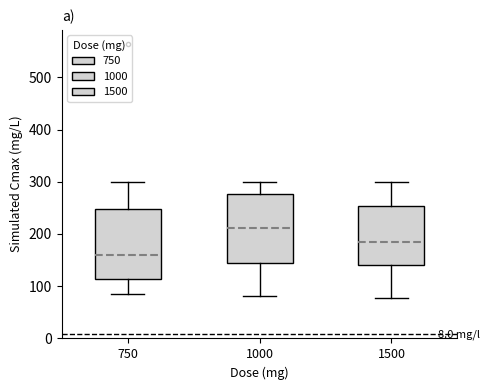

Where does the lower whisker of the box at x = 1500 end on the y-axis? The values are not printed on the chart, so give them approximately, as read against the axis.

80